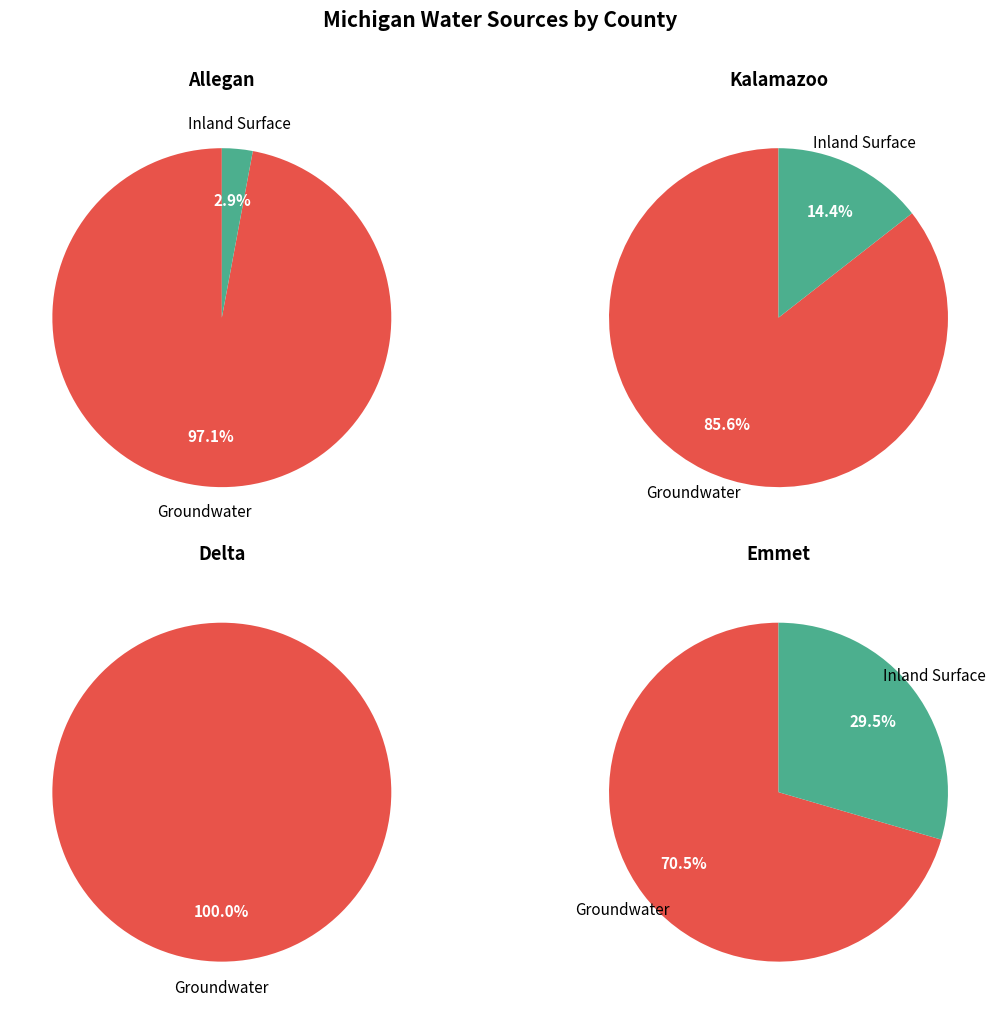

Is it true that 2 is 11% of the pie?

False